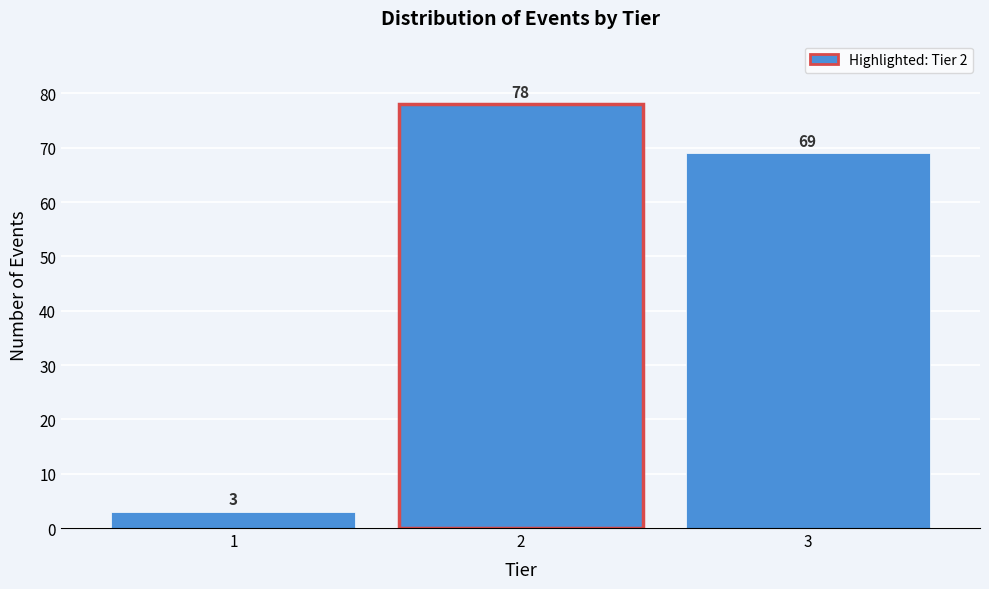

Reading left to right, list all the values displayed in this chart.

1=3	2=78	3=69